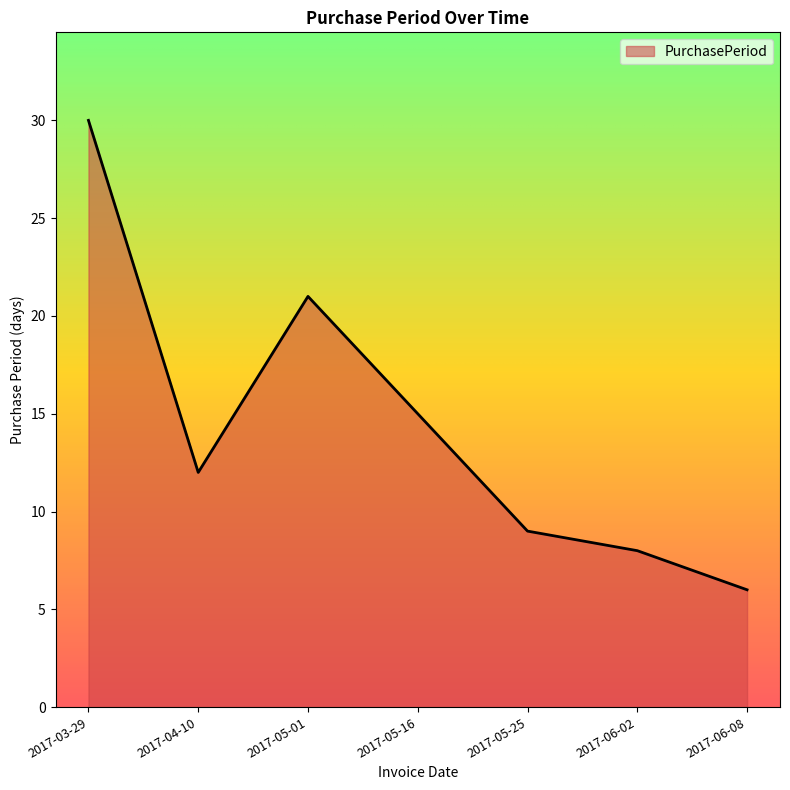

What is the smallest value displayed?

6